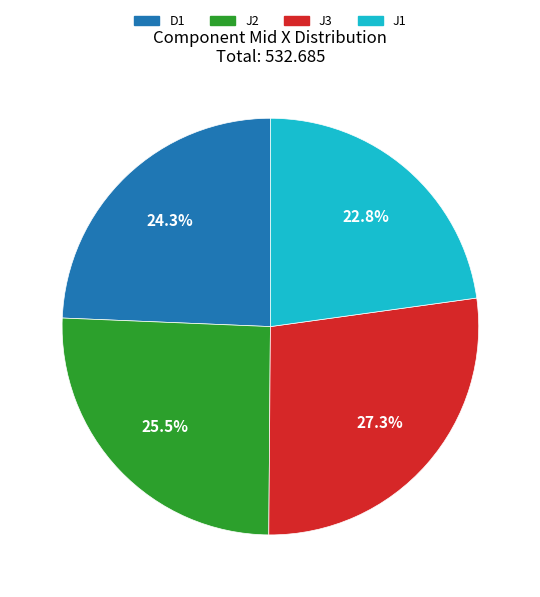

How much of the chart is everything except J1?

77.2%